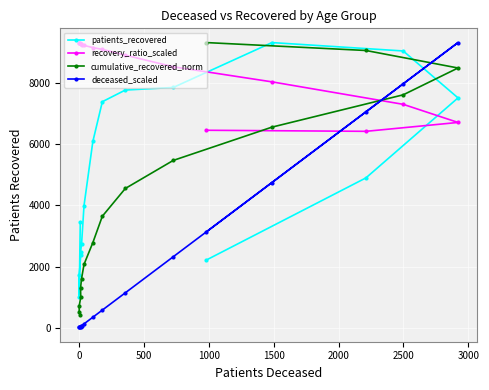

What is the average value of the patients_recovered series?

4985.8